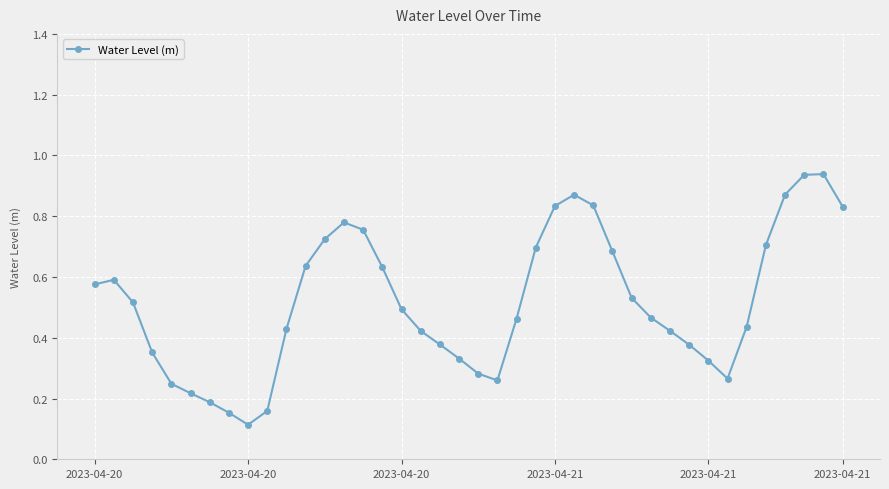

What is the sum of all values?

20.7